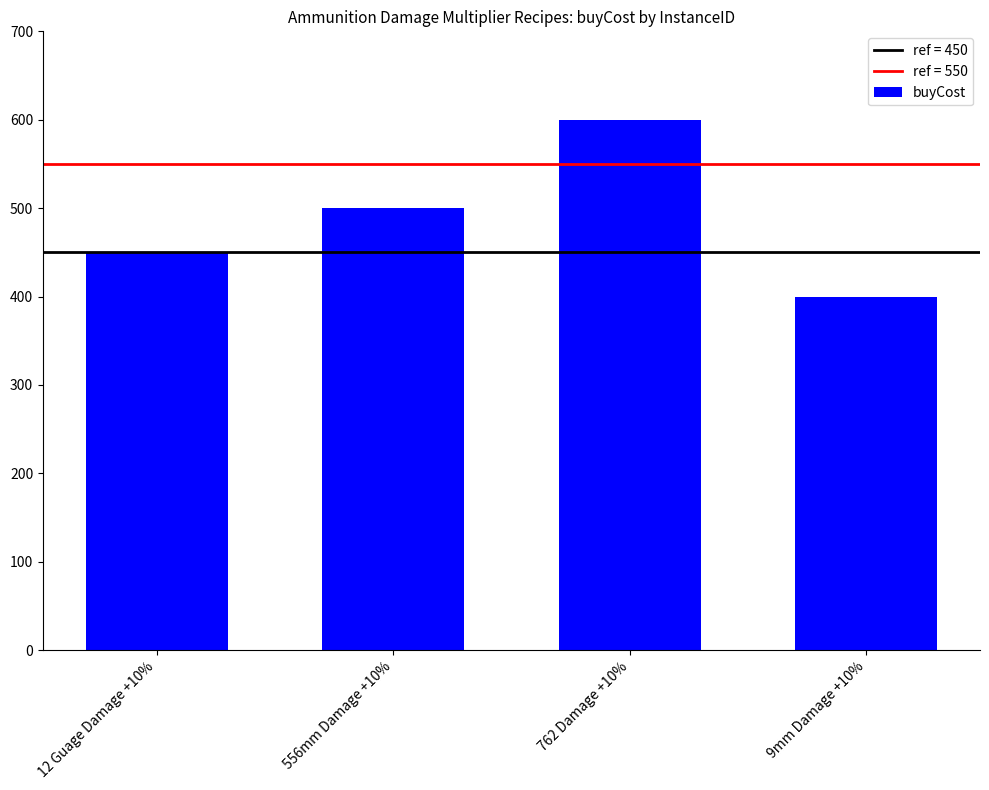

What is the label of the 3rd bar from the right?

556mm Damage +10%